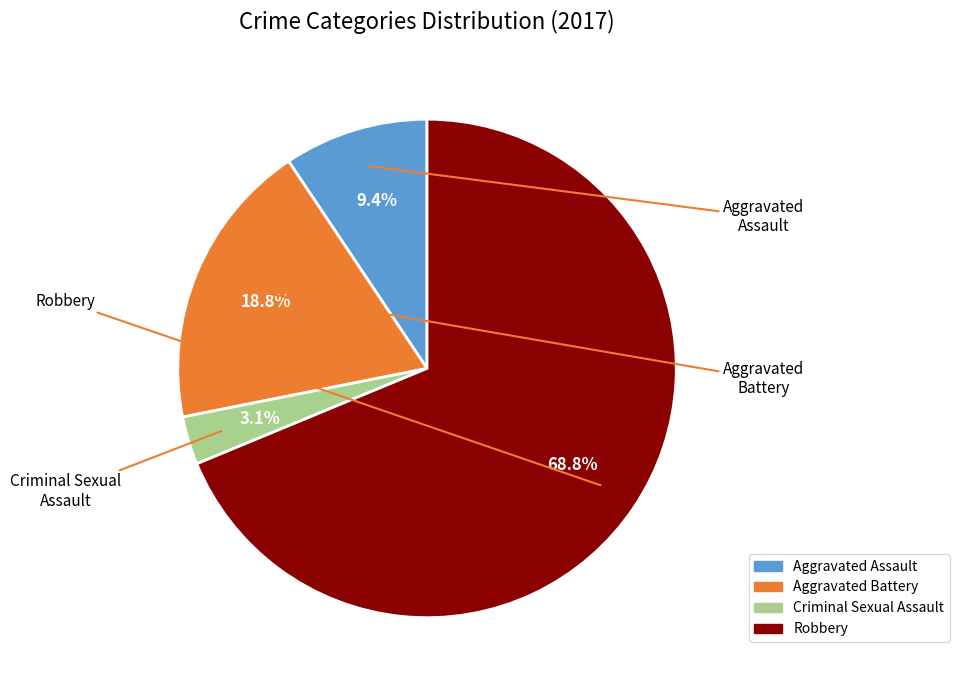

Does Robbery represent more than half of the total?

Yes